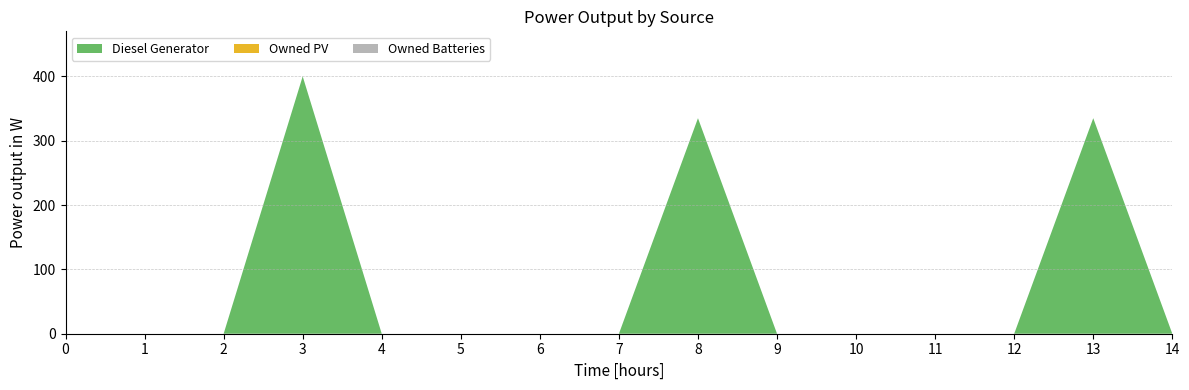

What is the maximum value for Diesel Generator?

400